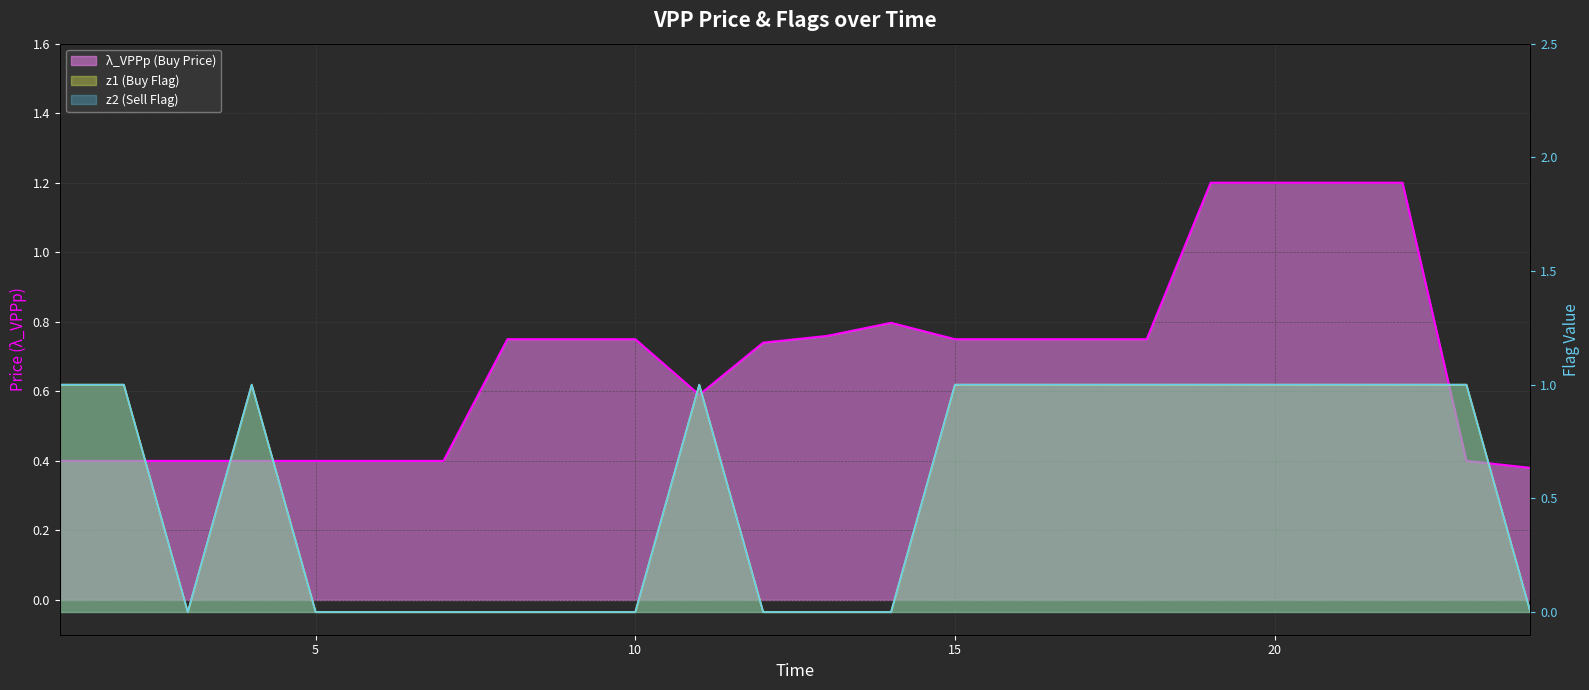

Between which two adjacent categories do λ_VPPp (Buy Price) and z1 (Buy Flag) first intersect?

2 and 3